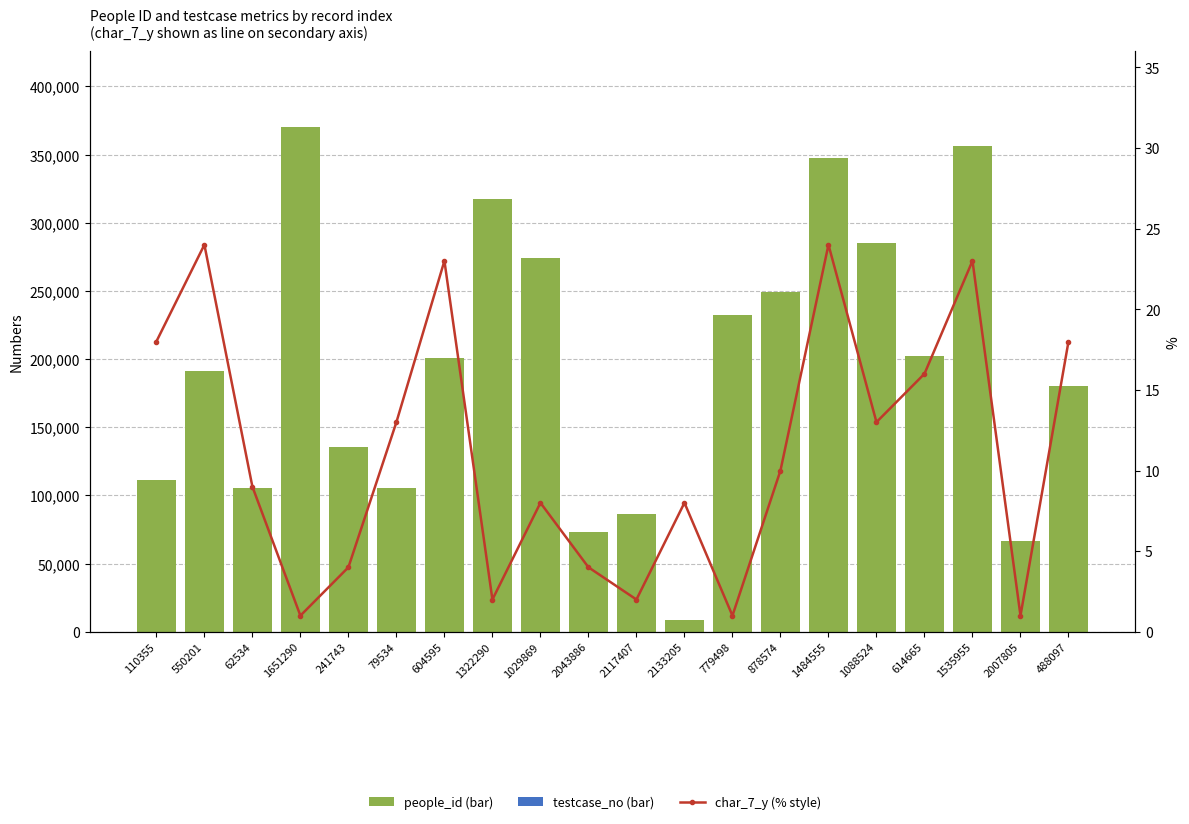

What is the value of the people_id bar at the 10th from the left?

73181